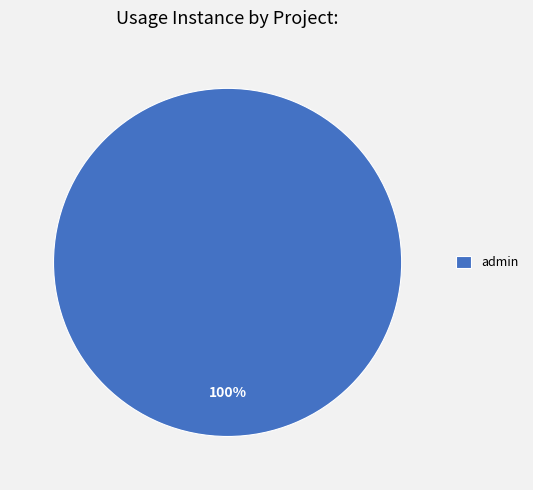

Count the number of slices in the pie.

1